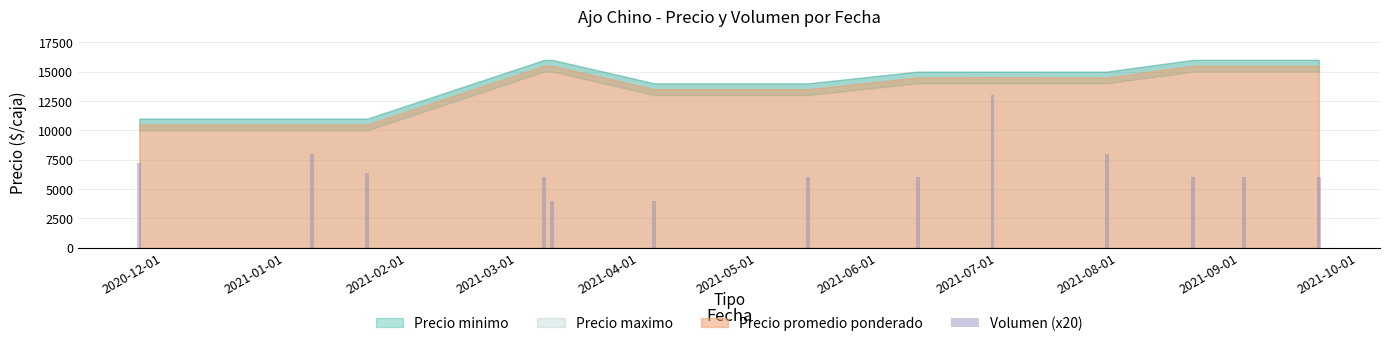

What is the difference between the maximum and minimum values?

9000